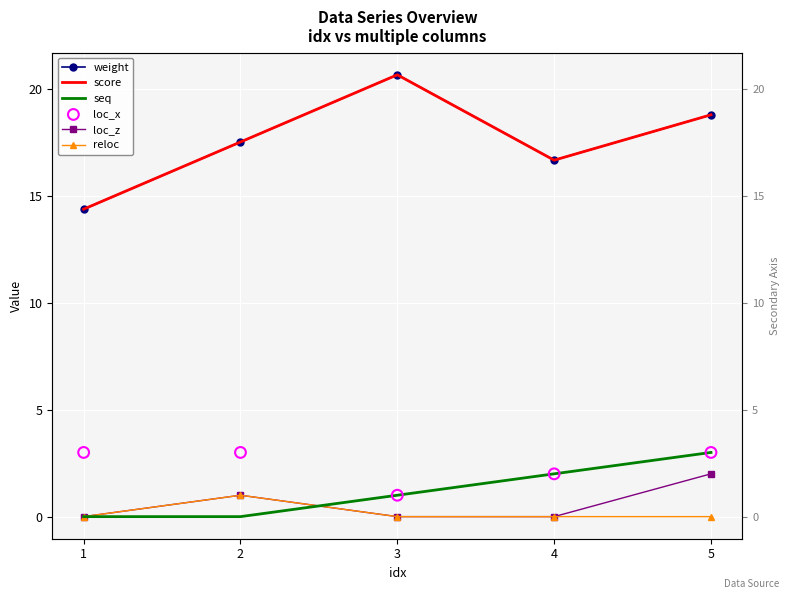

Which series reaches the minimum Y coordinate?

seq